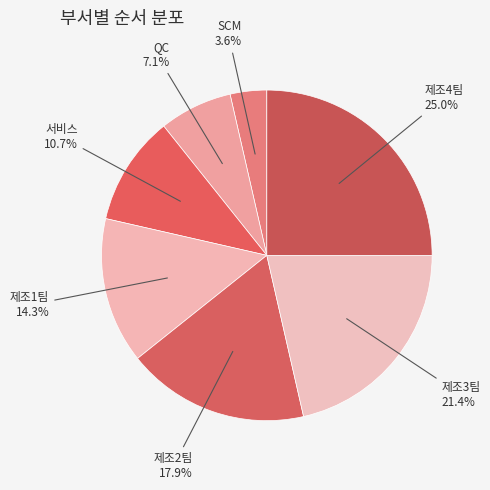

How many slices are in this pie chart?

7